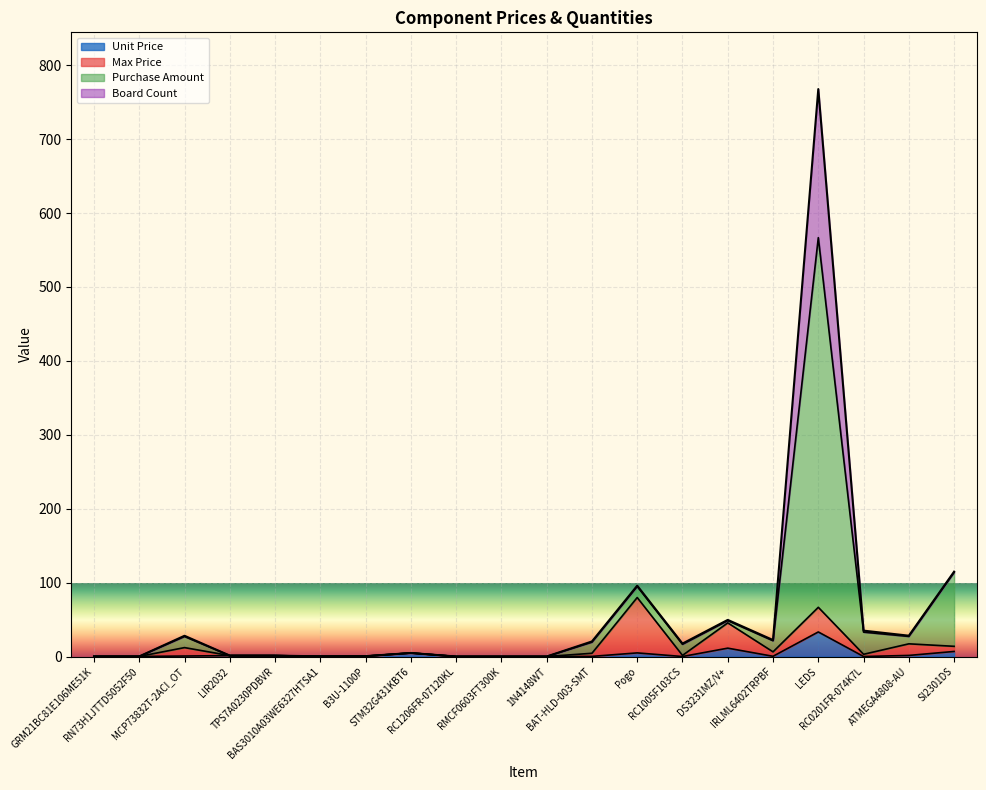

What is the maximum value for Unit Price?

33.3